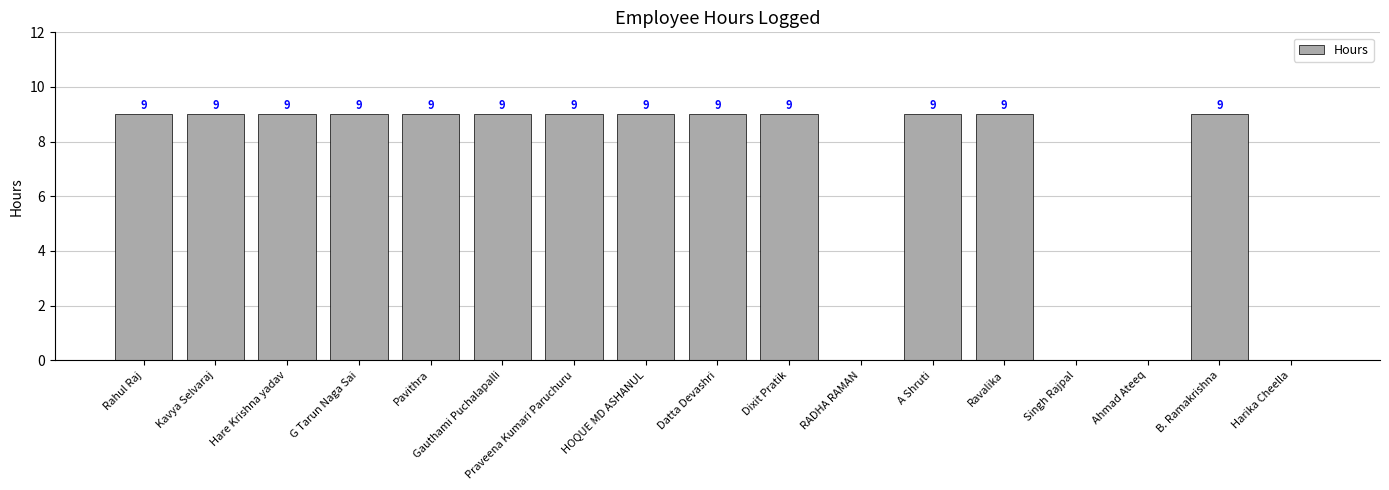

Reading left to right, extract all data points from this chart.

9	9	9	9	9	9	9	9	9	9	0	9	9	0	0	9	0